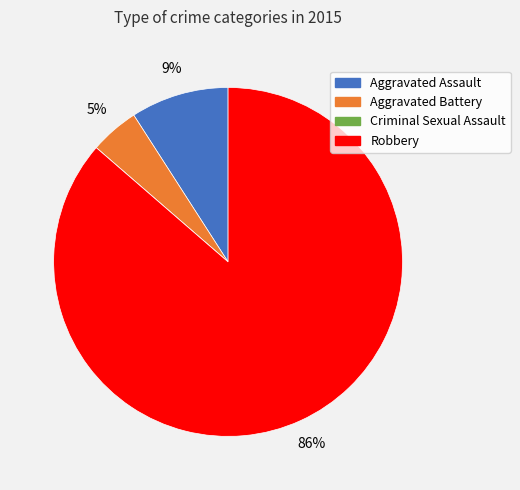

The Aggravated Battery slice represents 5% of the pie. True or false?

True